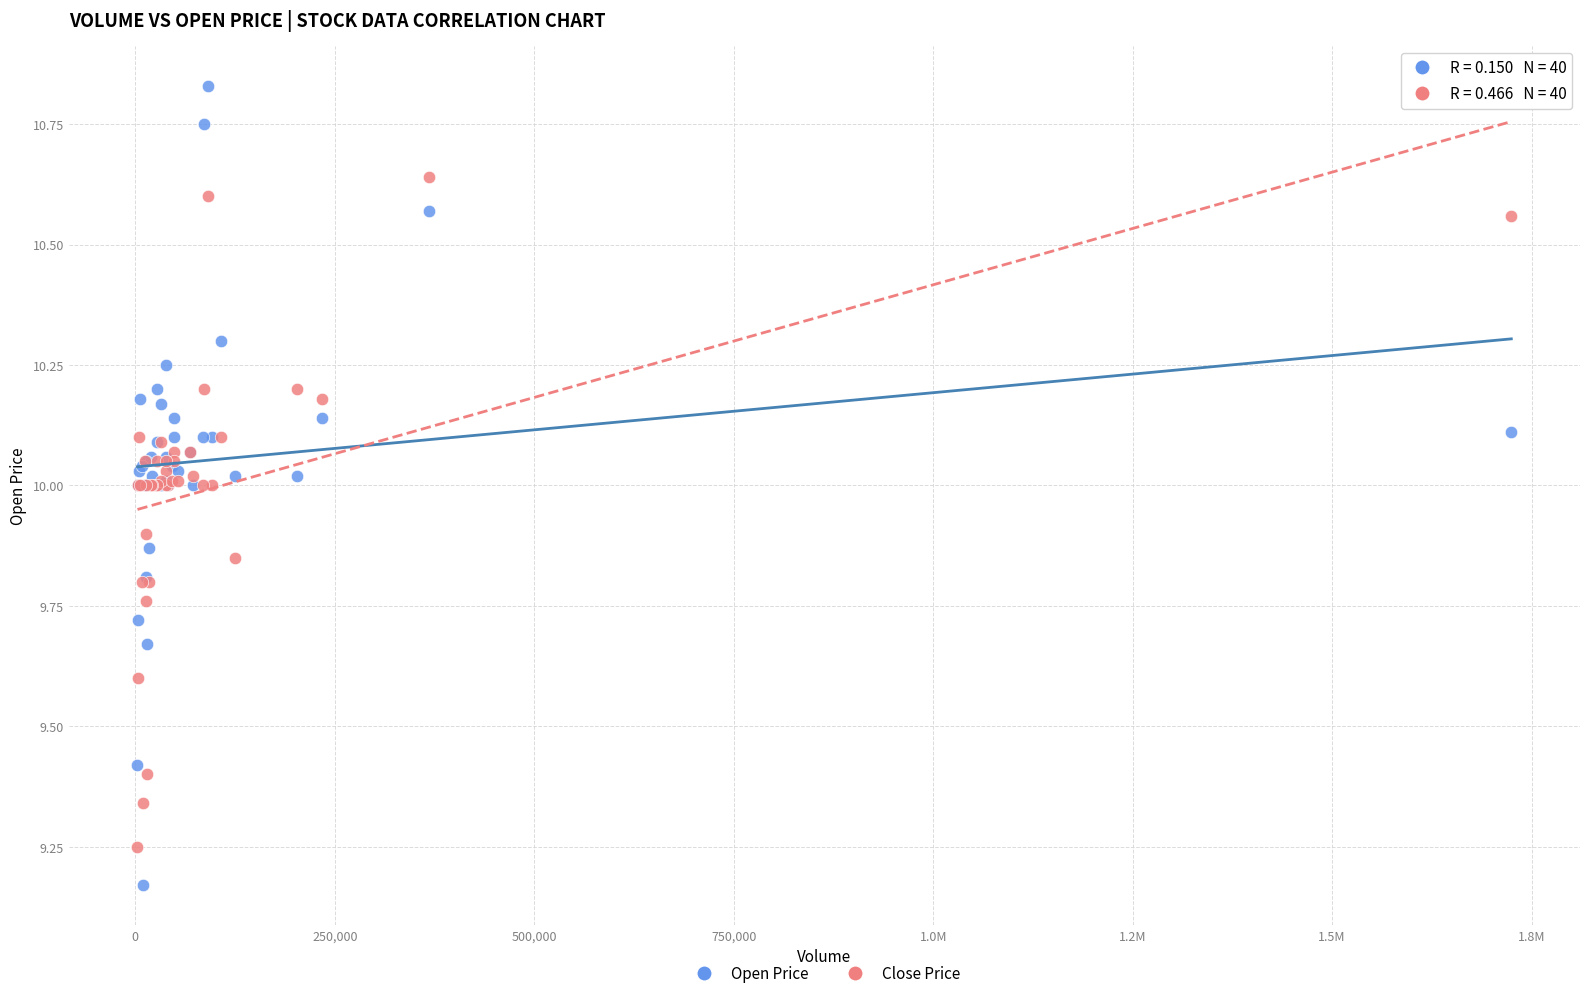

What are all the series names shown in the legend?

Open Price, Close Price